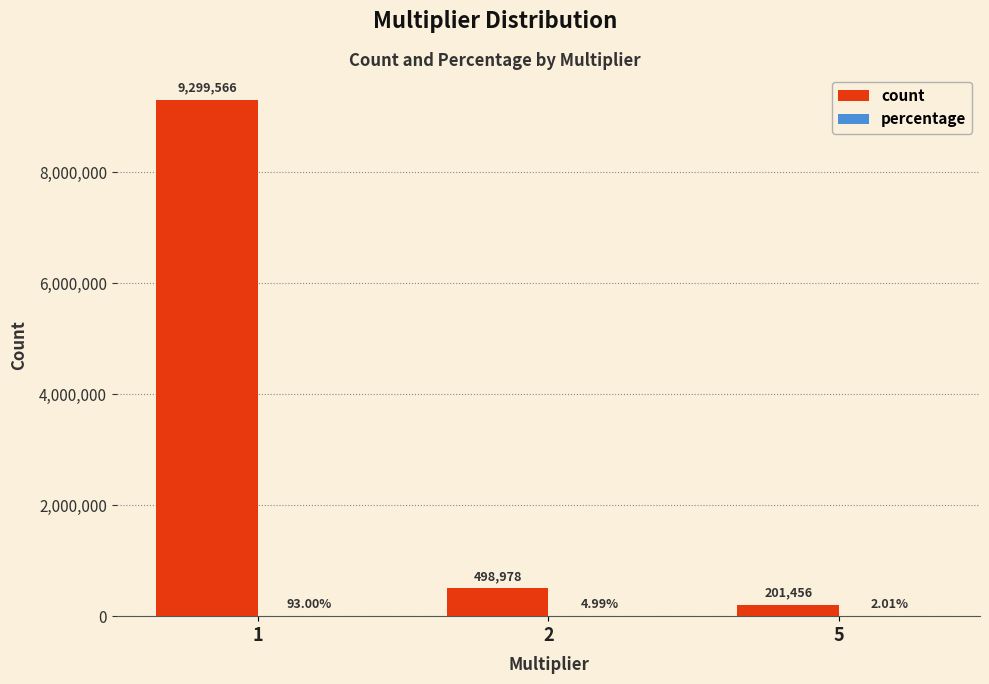

Are the bars horizontal?

No